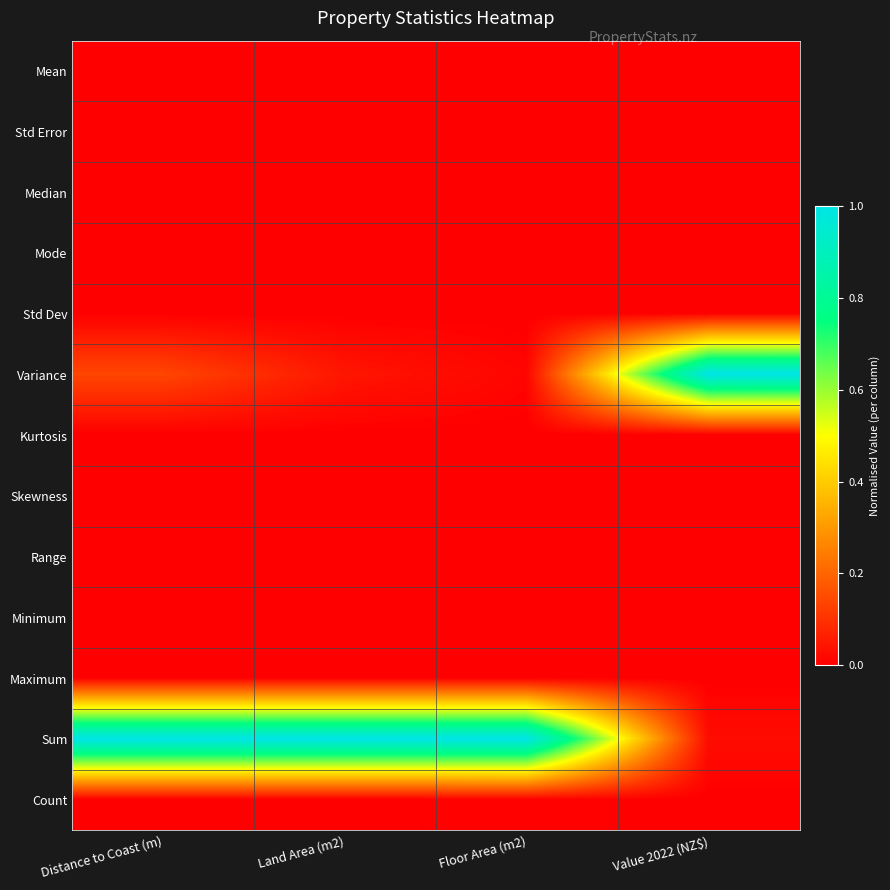

Which has a higher value, Value 2022 (NZ$) or Floor Area (m2)?

Floor Area (m2)